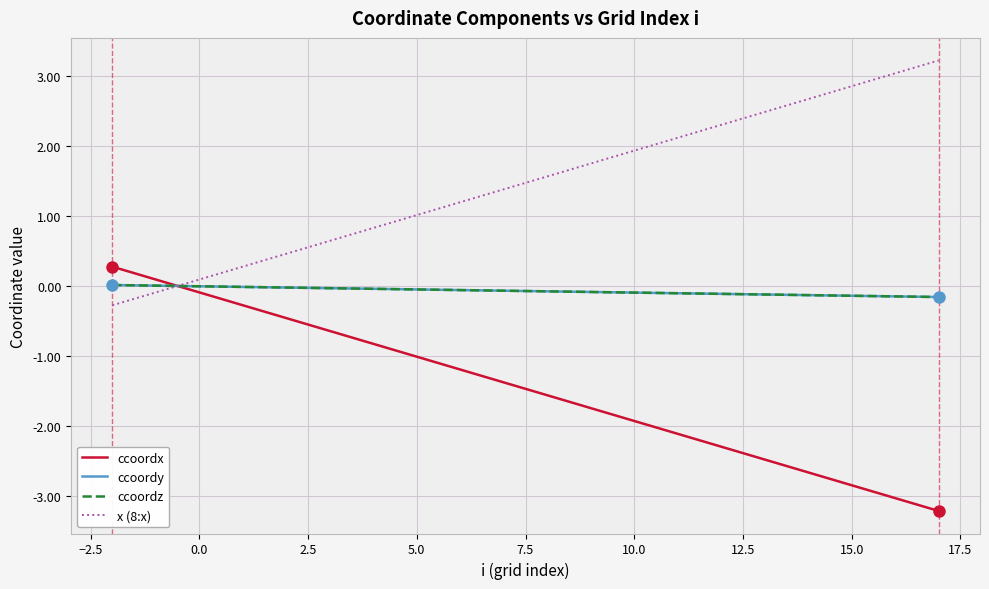

What is the maximum value for ccoordx?

0.3